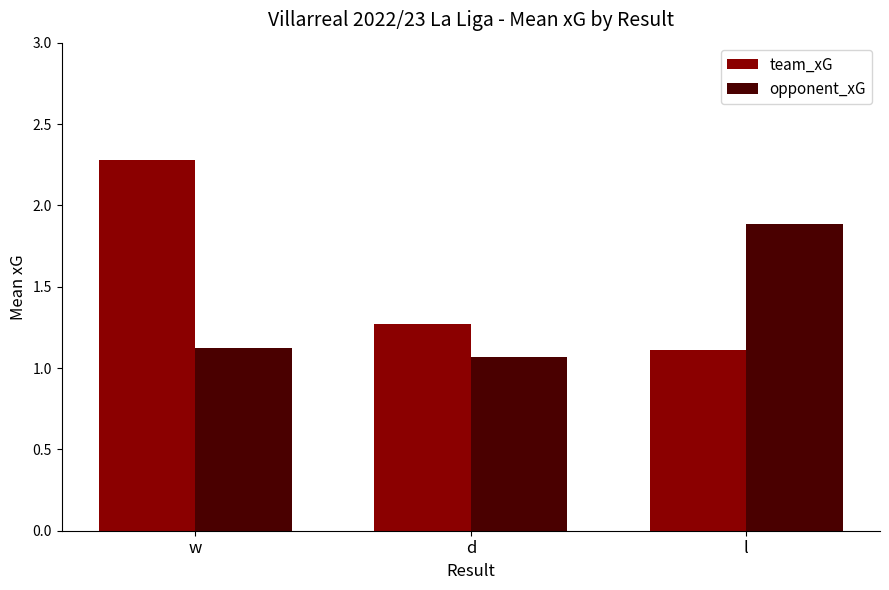

Which category has the highest value in the opponent_xG series?

l